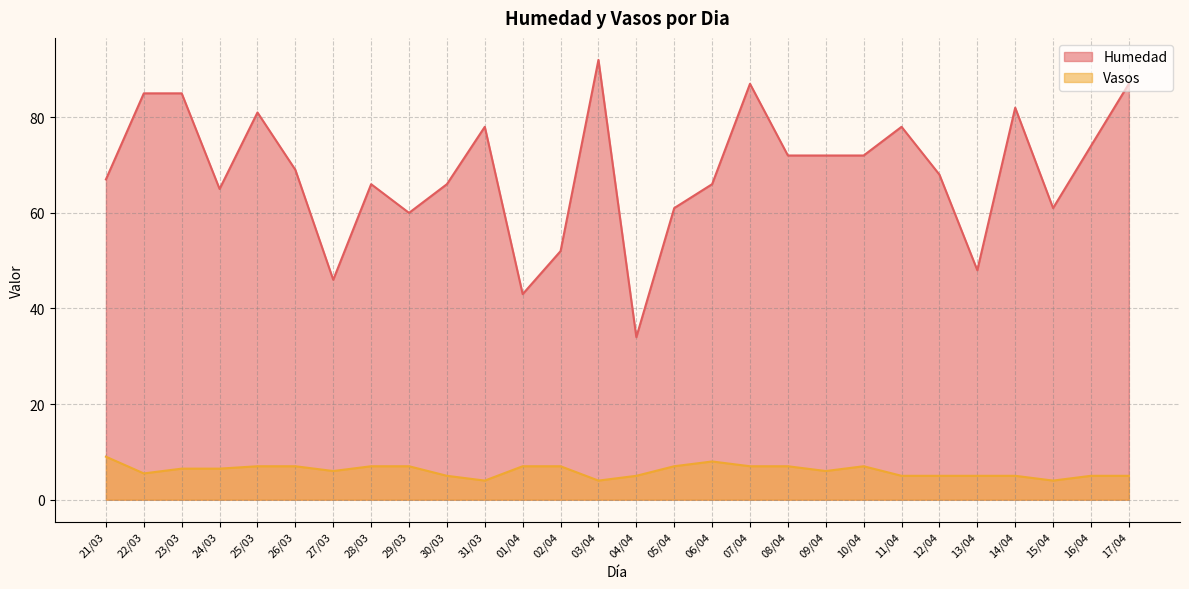

Rank the series by their average value, from highest to lowest.

Humedad, Vasos